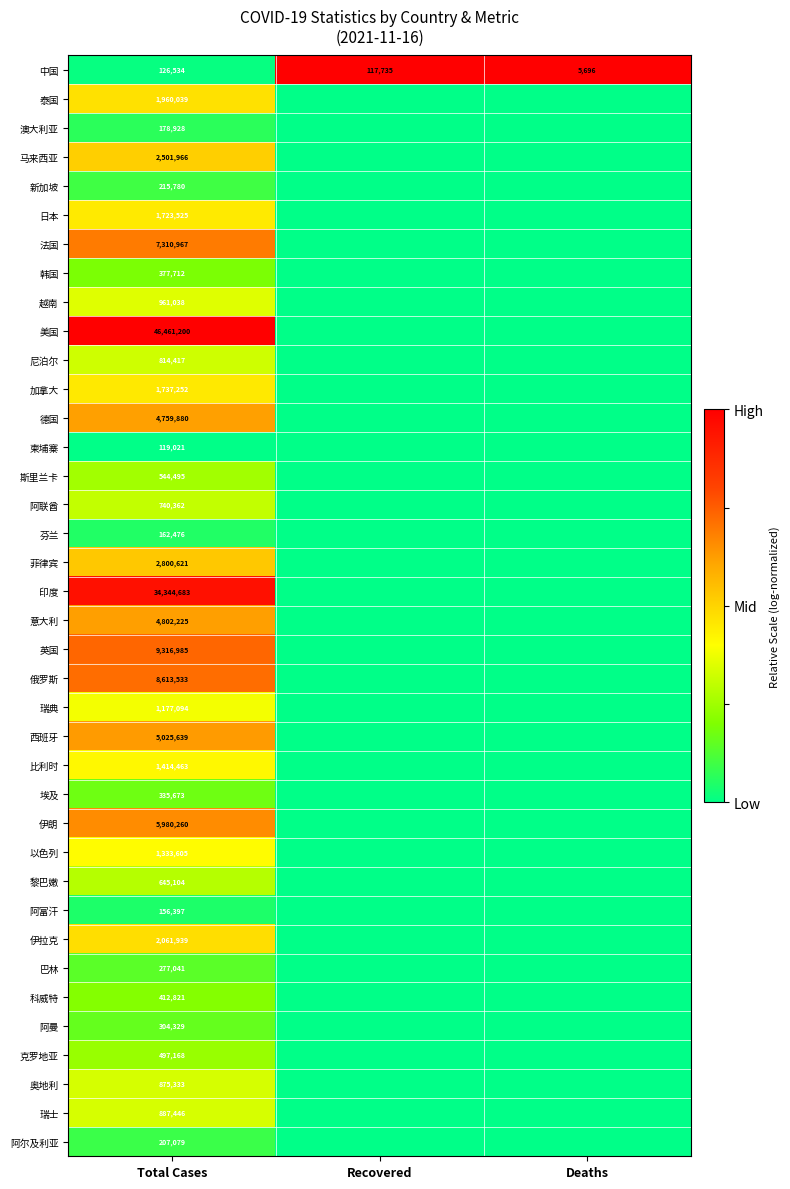

What is the difference between the highest and lowest values at Total Cases?

46342179